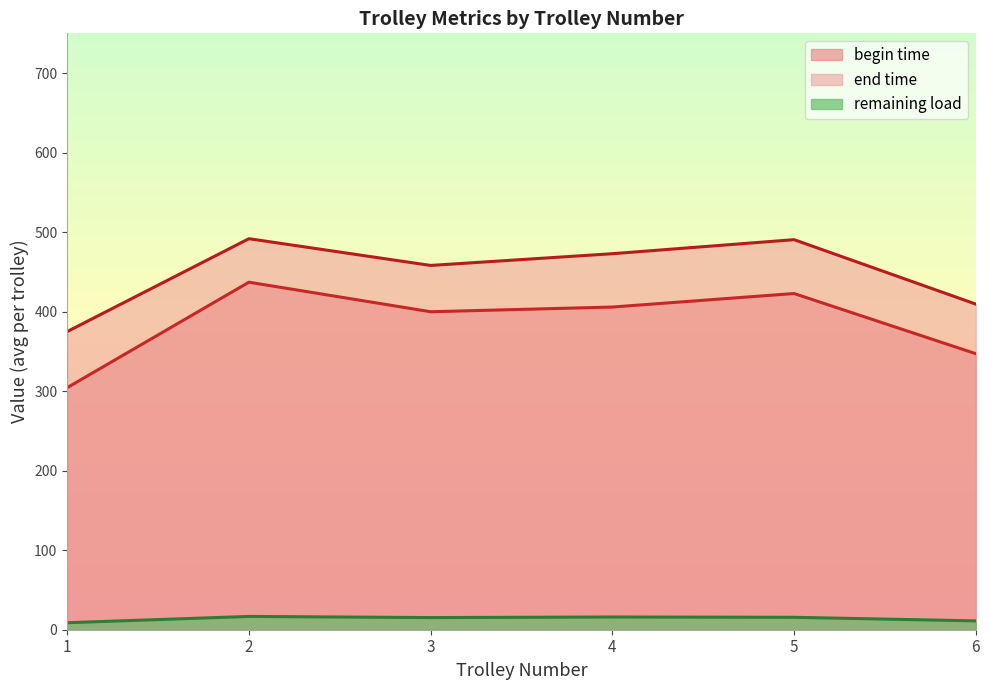

True or false: end time and remaining load intersect in this chart.

False